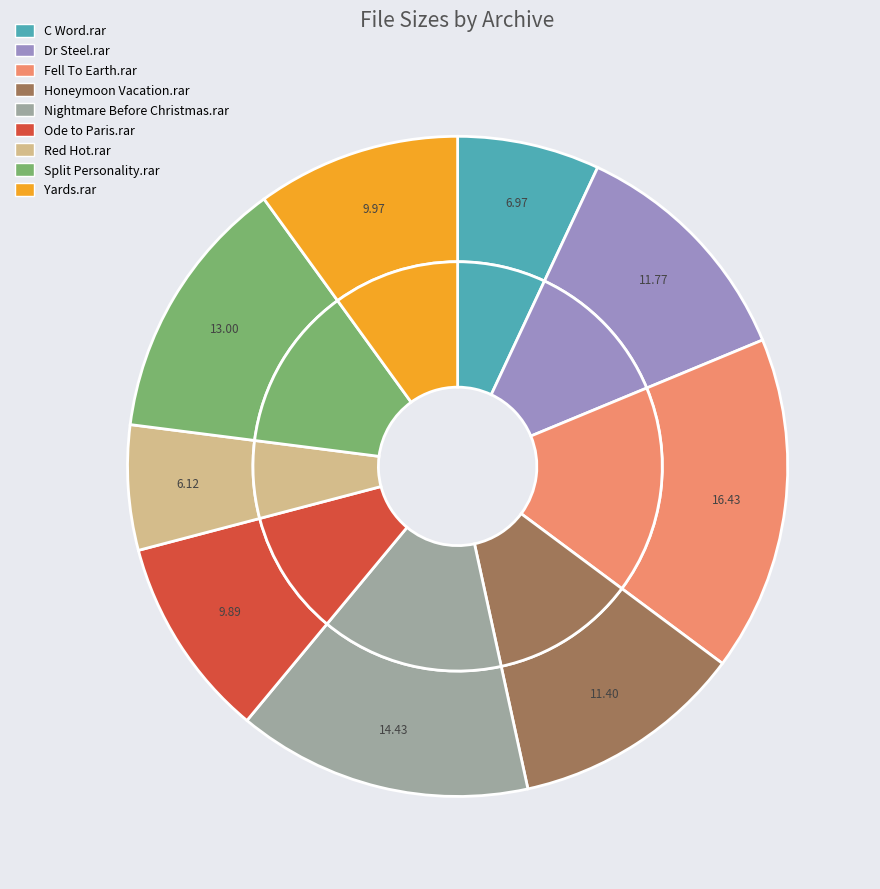

Does any single category account for the majority?

No